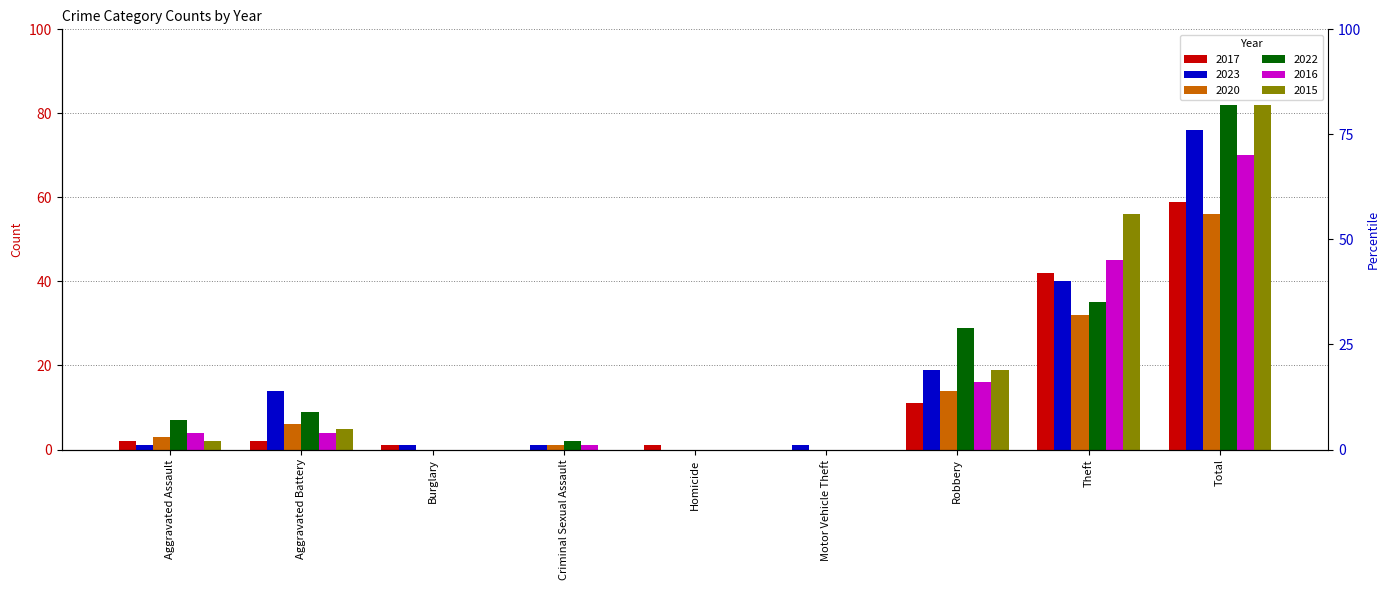

Is it true that 2017 equals 28 at Criminal Sexual Assault?

False